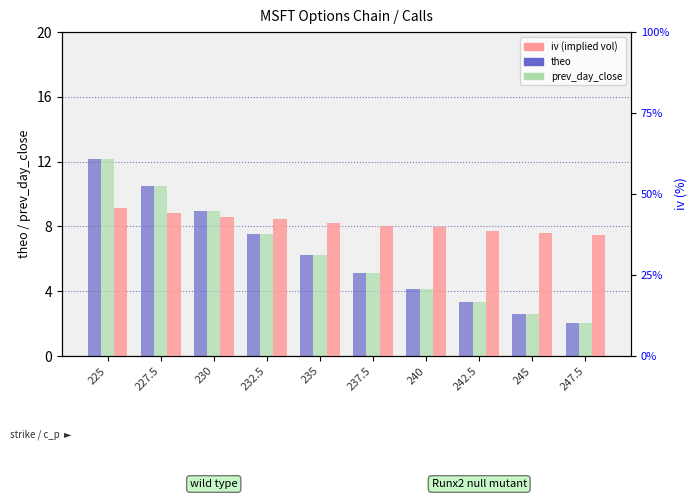

Which series has the widest spread of values?

theo